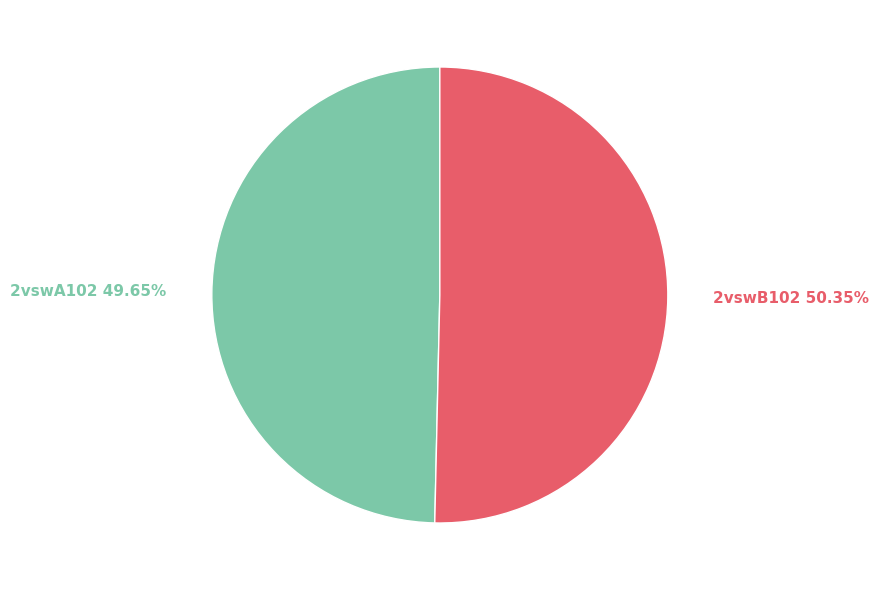

What percentage is the 2vswB102 slice, to the nearest percent?

50%